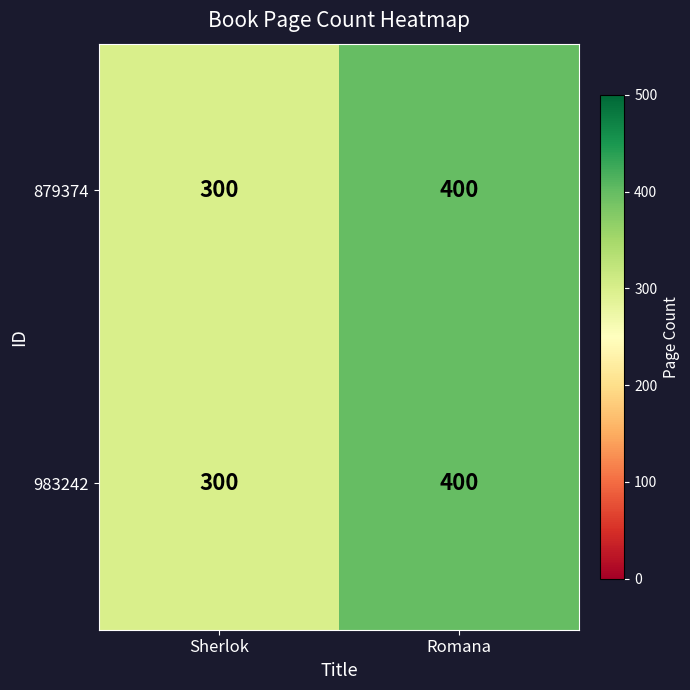

What is the total value across all series at Romana?

800